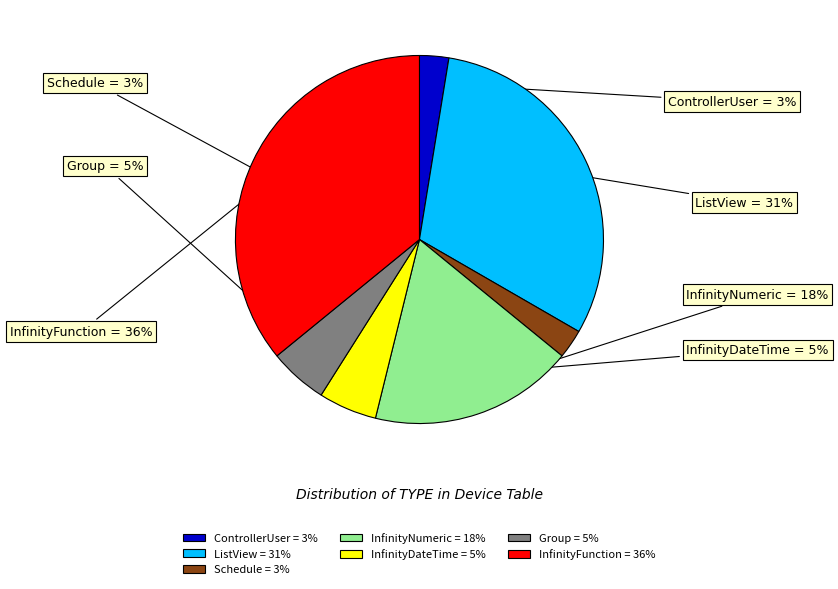

What percentage is the ControllerUser slice, to the nearest percent?

3%